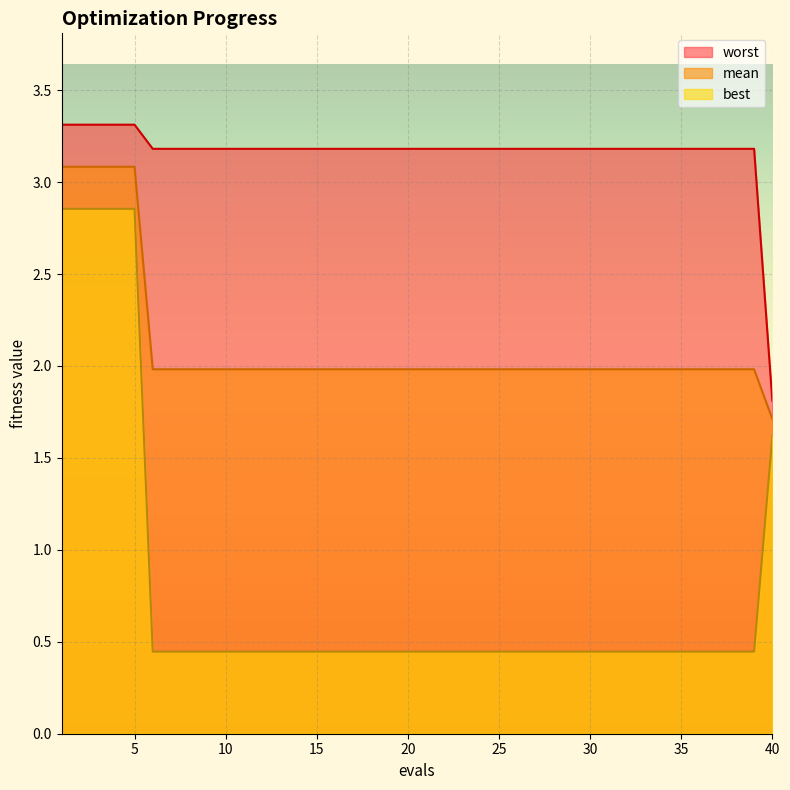

Which series has the largest range (max minus min)?

best